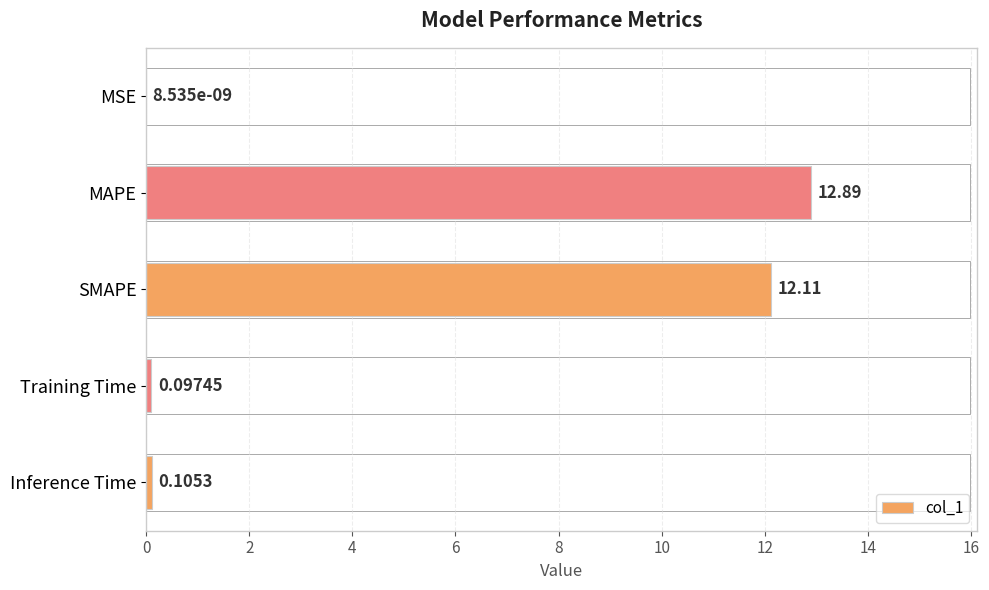

What is the sum of all values?

25.2